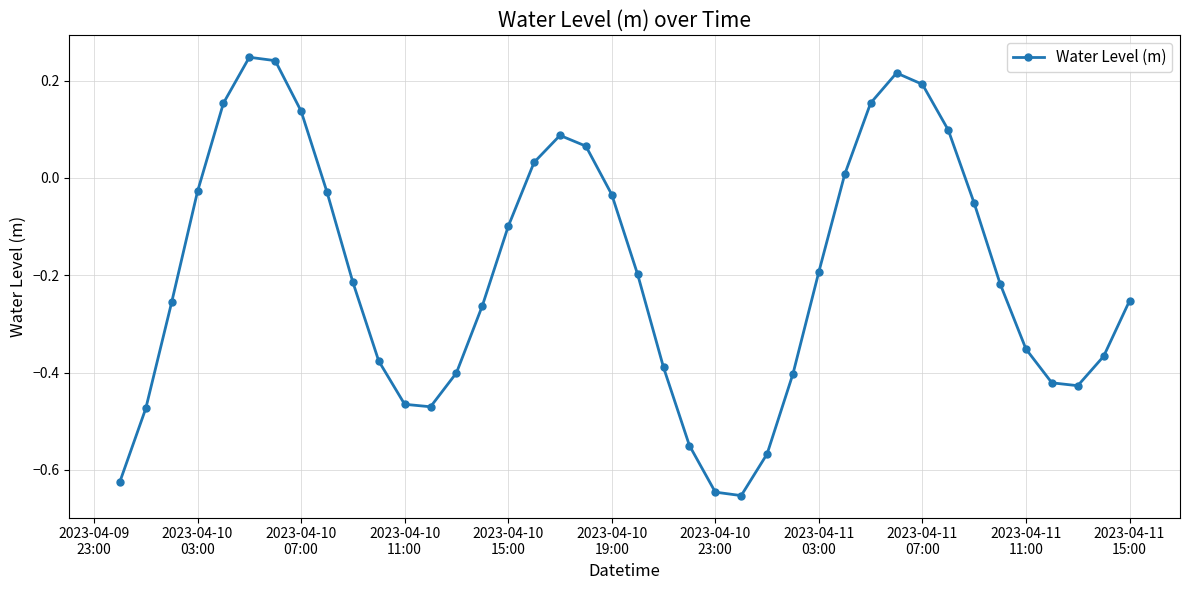

What is the difference between the second highest and second lowest values?

0.9